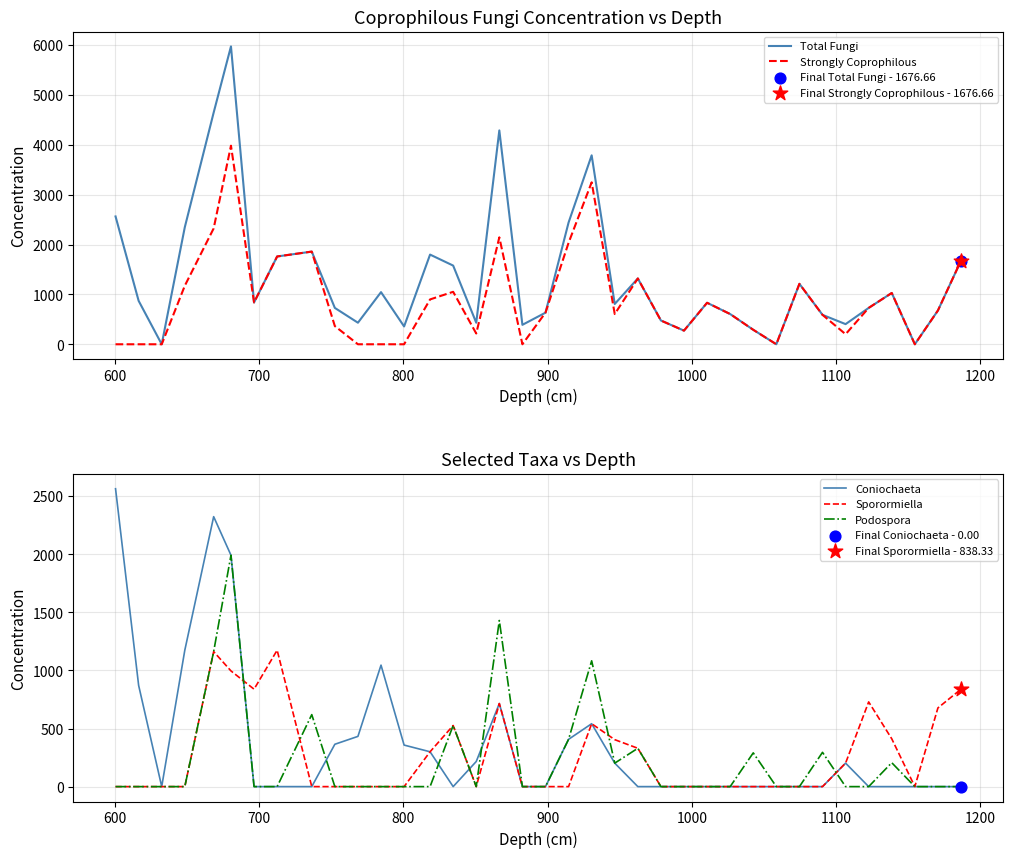

What is the maximum value for Podospora?

1991.0